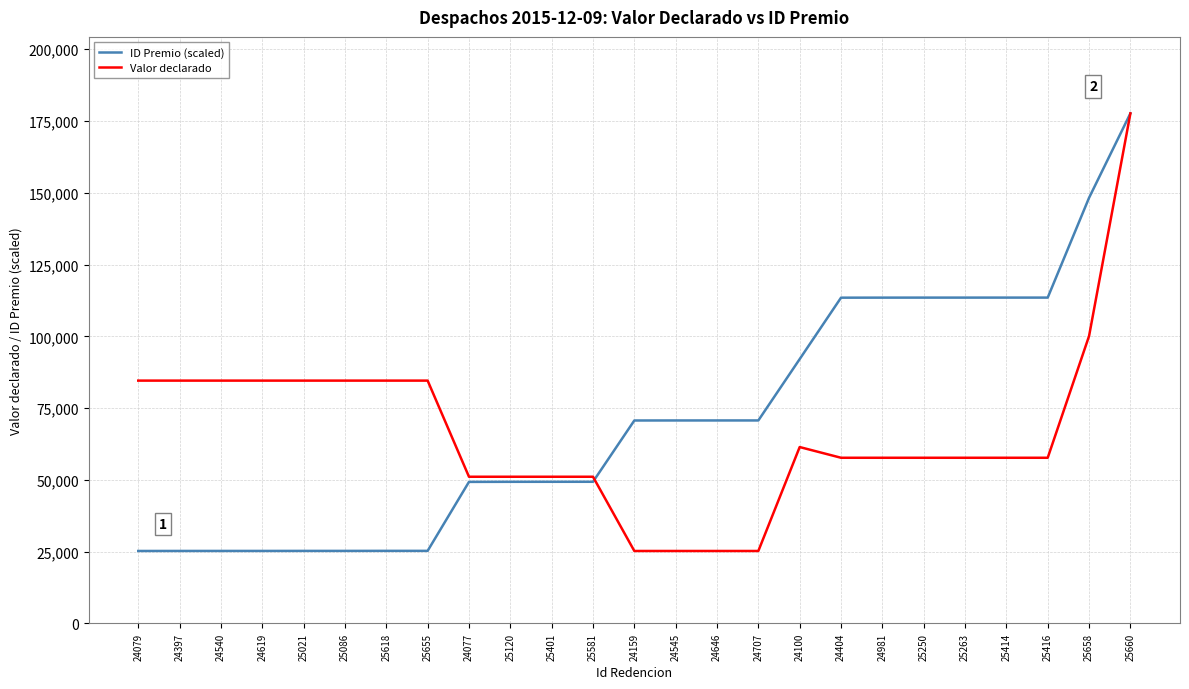

What is the spread (max minus min) of values at 25120?

1768.8